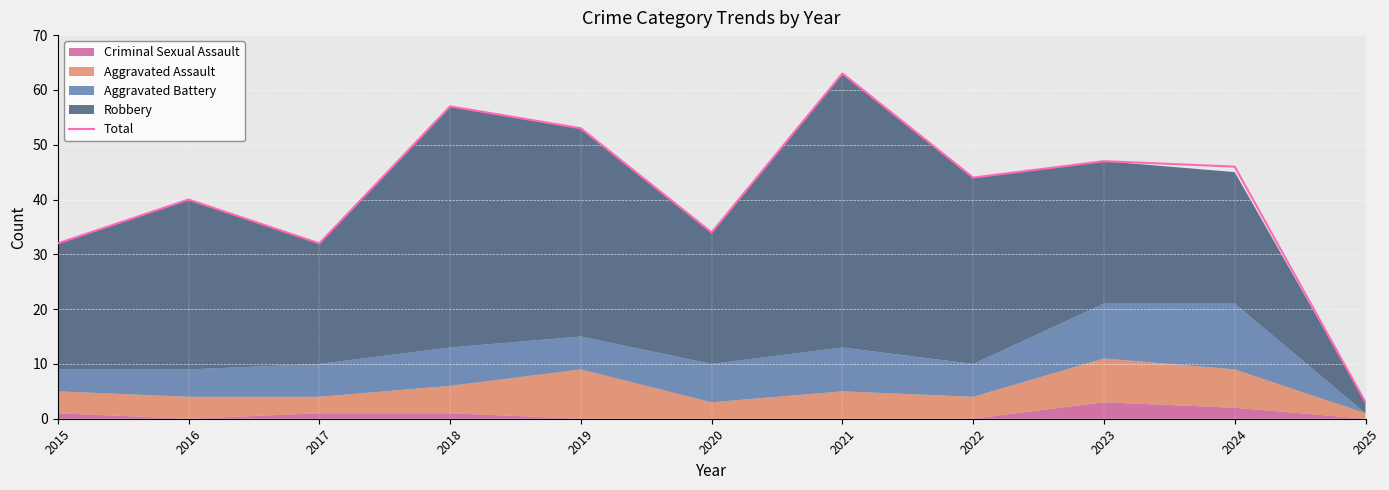

True or false: the data shows 3 at 2025.

True